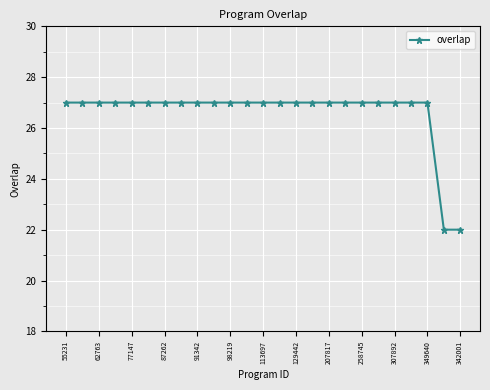

How many categories are shown in the chart?

25